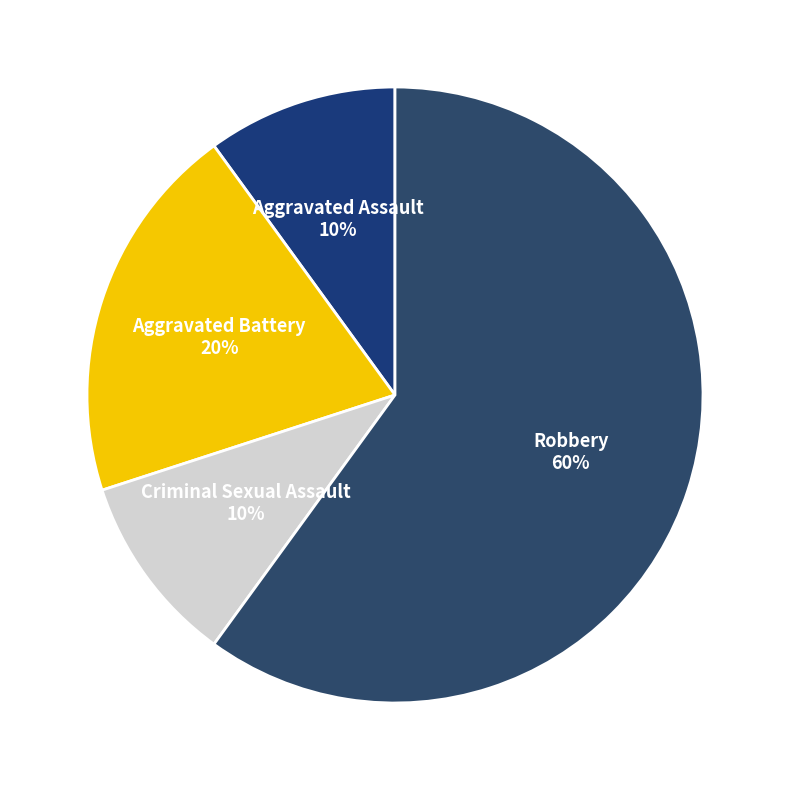

To the nearest percent, what is the combined percentage of Aggravated Battery and Robbery?

80%